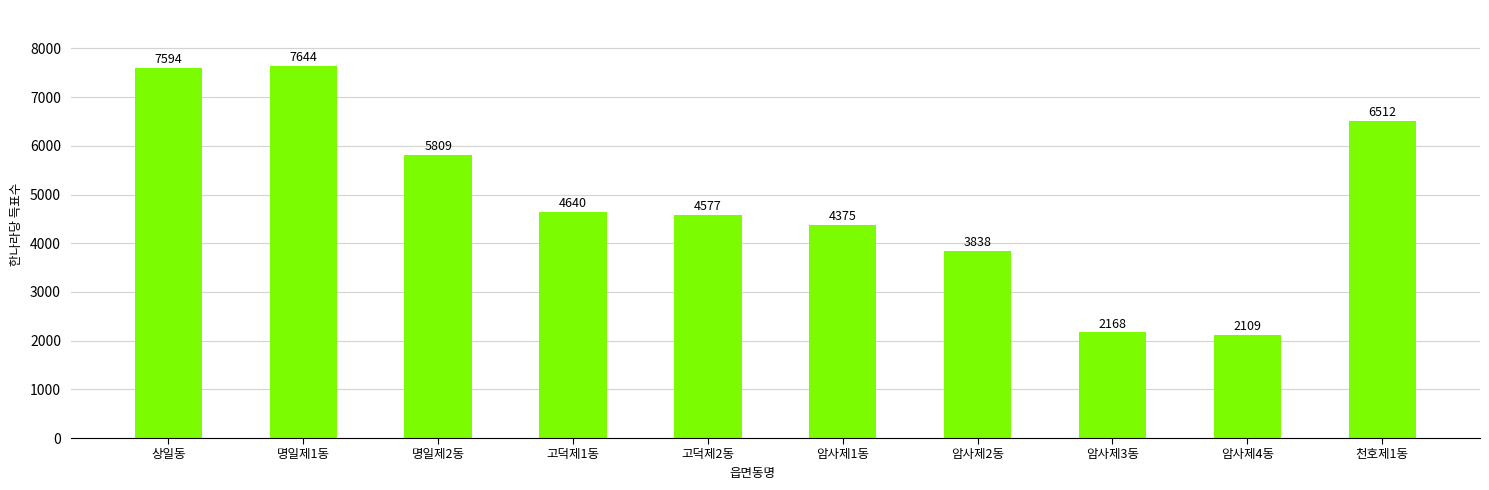

Reading left to right, list all the values displayed in this chart.

7594	7644	5809	4640	4577	4375	3838	2168	2109	6512